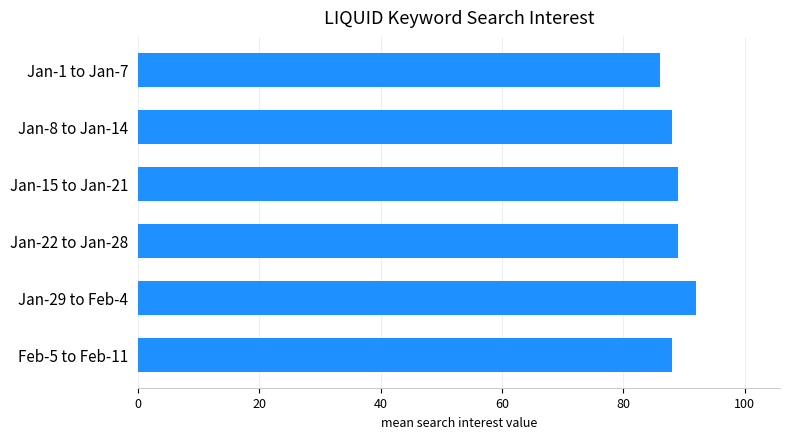

True or false: the data shows 88 at Jan-8 to Jan-14.

True